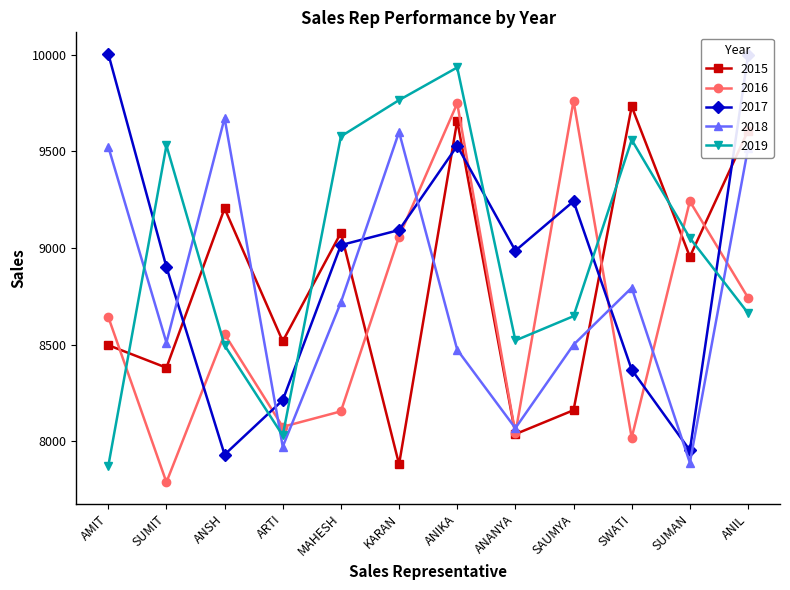

How many lines are shown in the chart?

5